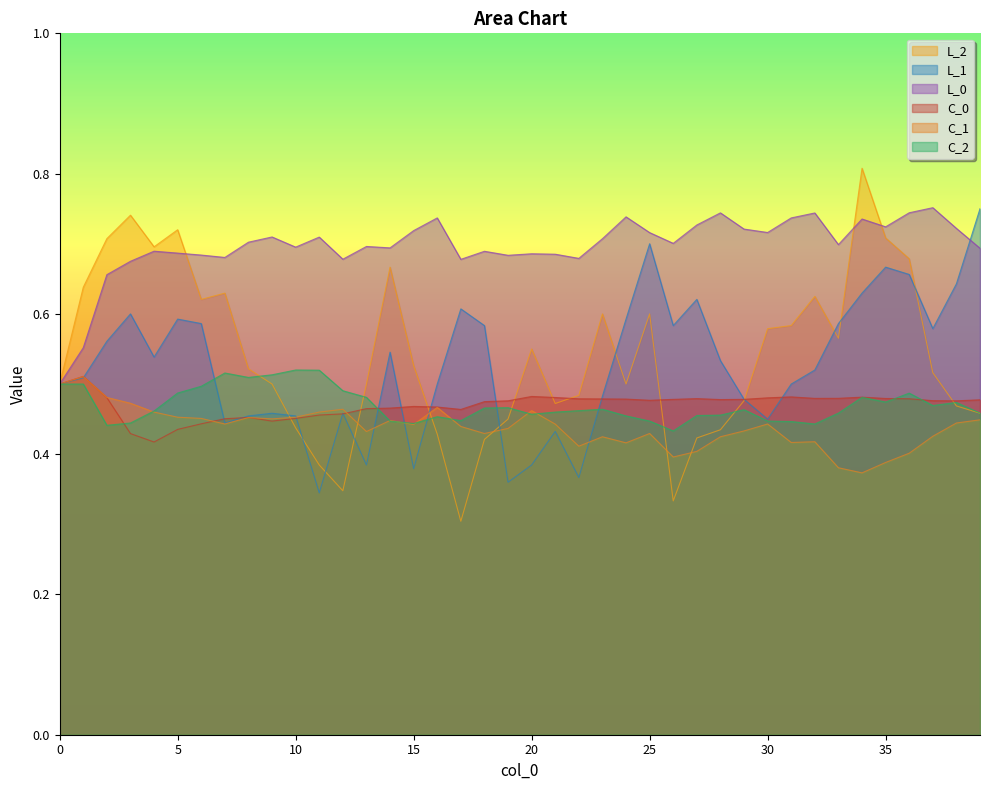

Rank the series at 39 from highest to lowest value.

L_1, L_0, C_0, C_2, L_2, C_1